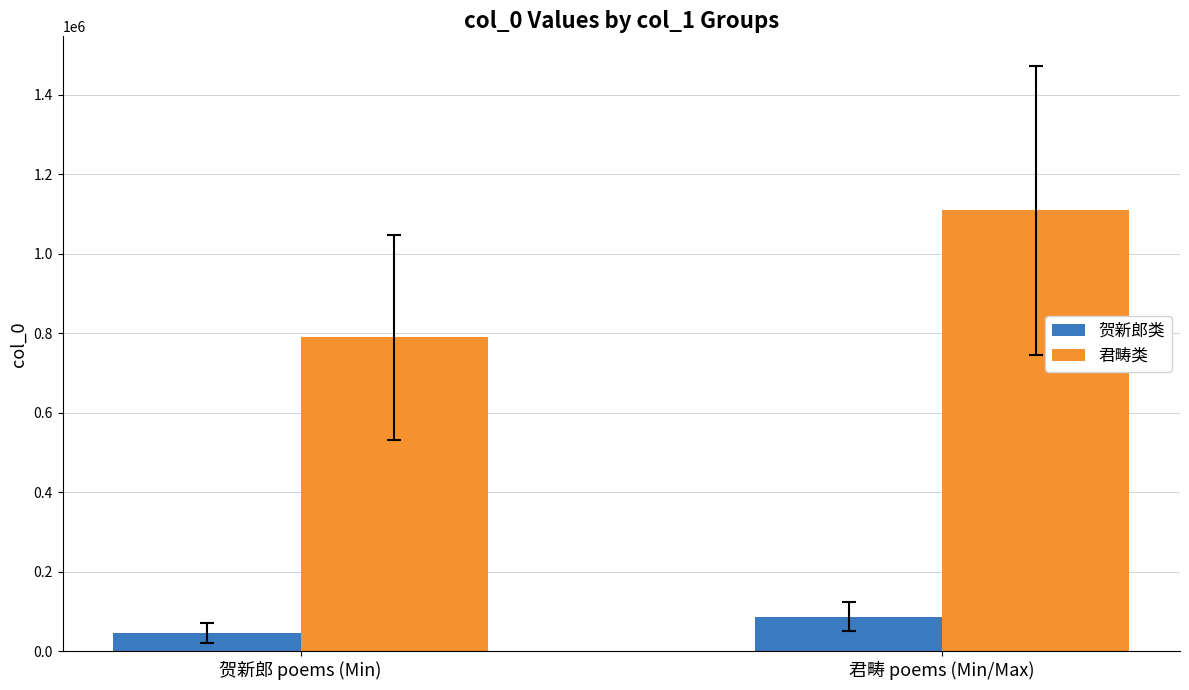

Count the number of categories in the chart.

2